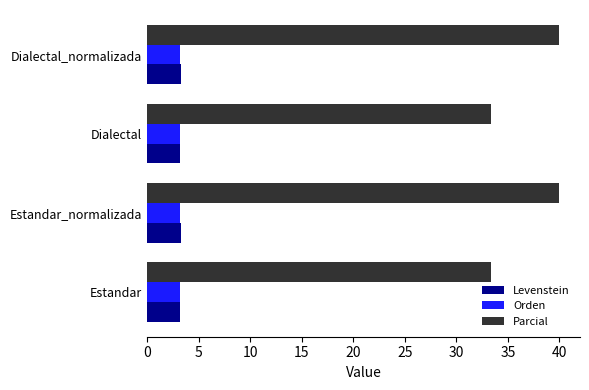

What is the total value across all series at Dialectal?

39.7